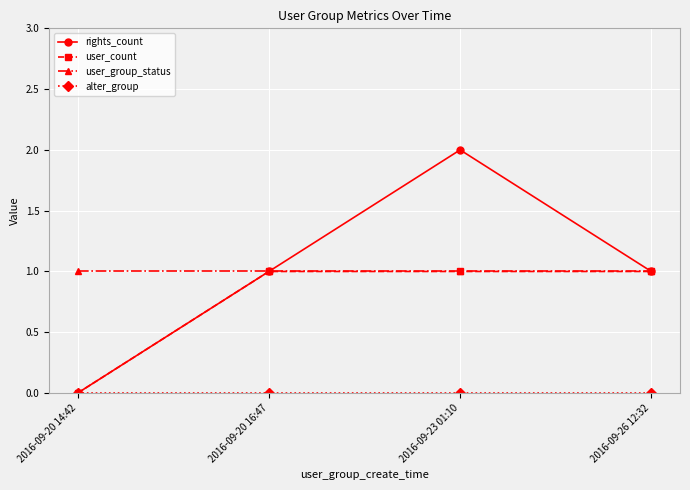

At which category is the sum across all series the highest?

2016-09-23 01:10